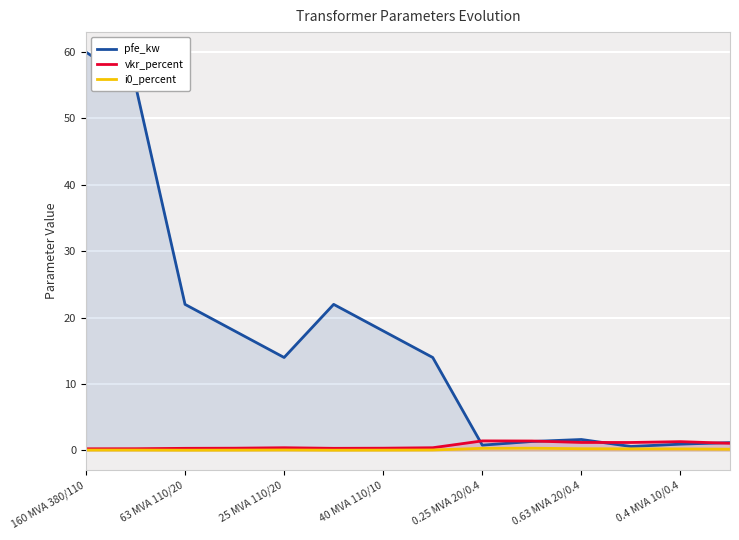

What is the average value of the i0_percent series?

0.1